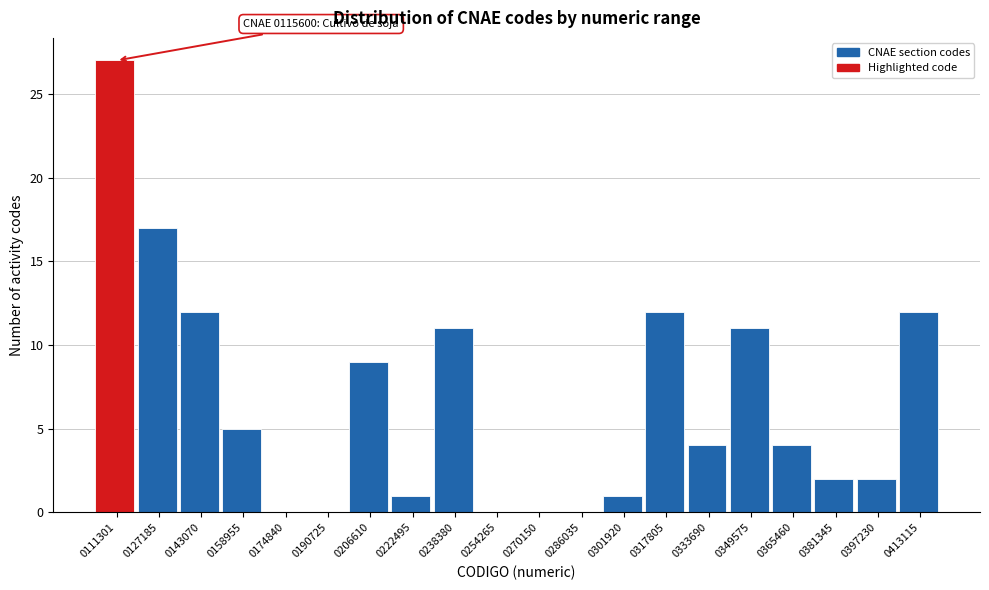

Reading left to right, what are all the values shown in this chart?

0111301=27	0127185=17	0143070=12	0158955=5	0174840=0	0190725=0	0206610=9	0222495=1	0238380=11	0254265=0	0270150=0	0286035=0	0301920=1	0317805=12	0333690=4	0349575=11	0365460=4	0381345=2	0397230=2	0413115=12